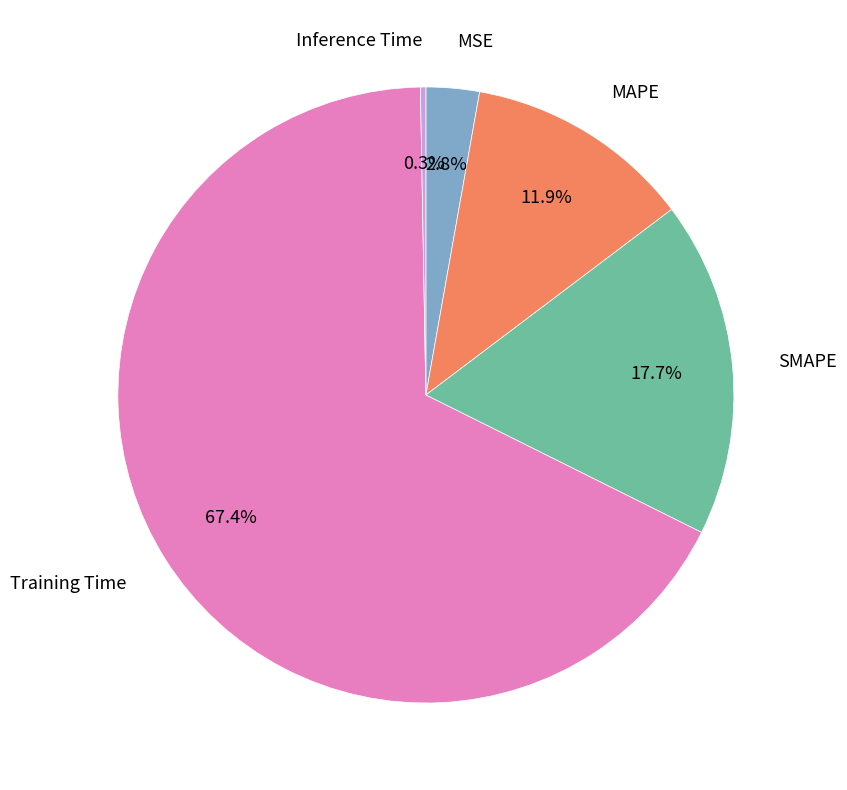

Combined, do Training Time and SMAPE account for over 50%?

Yes